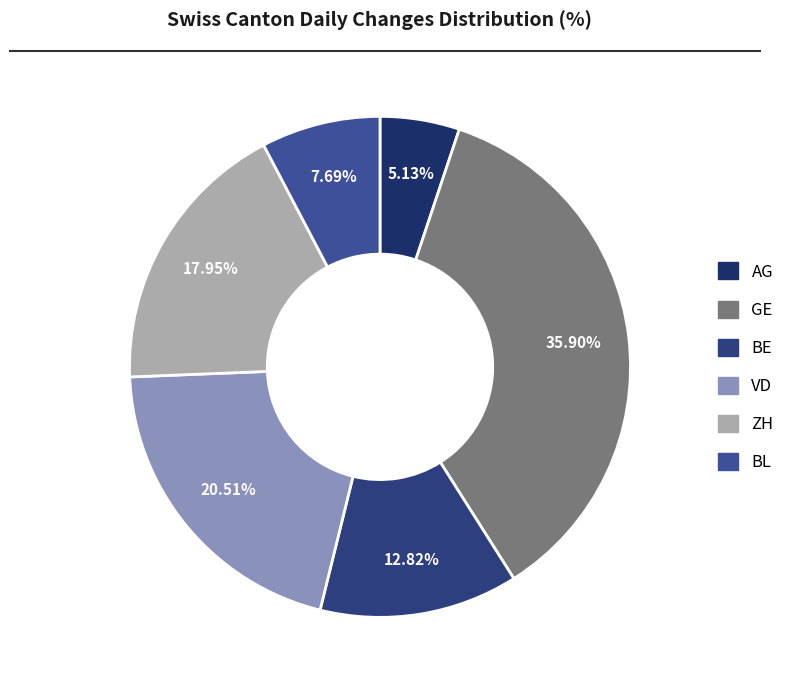

Which category has the smallest portion of the pie?

AG